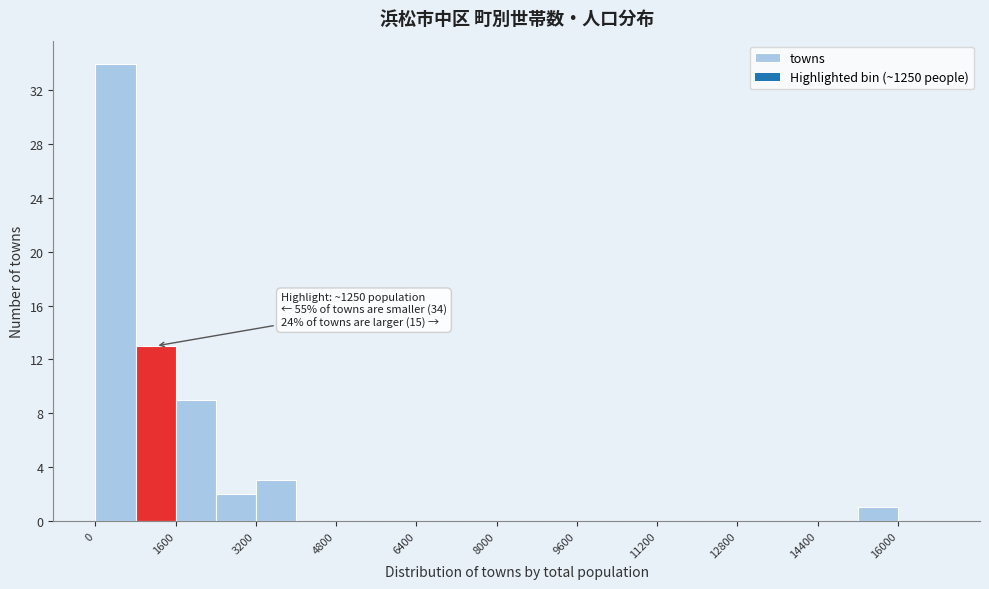

Which range on the x-axis has the tallest bar?

0 to 800